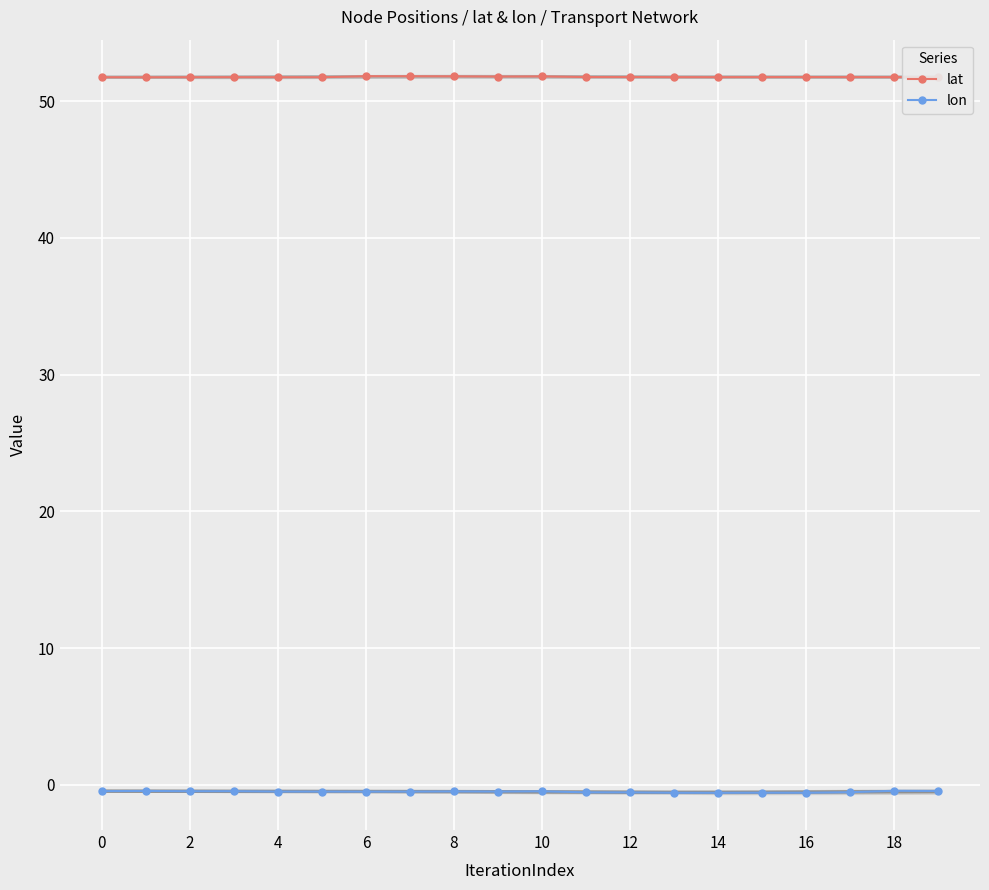

What is the maximum value for lon?

-0.4